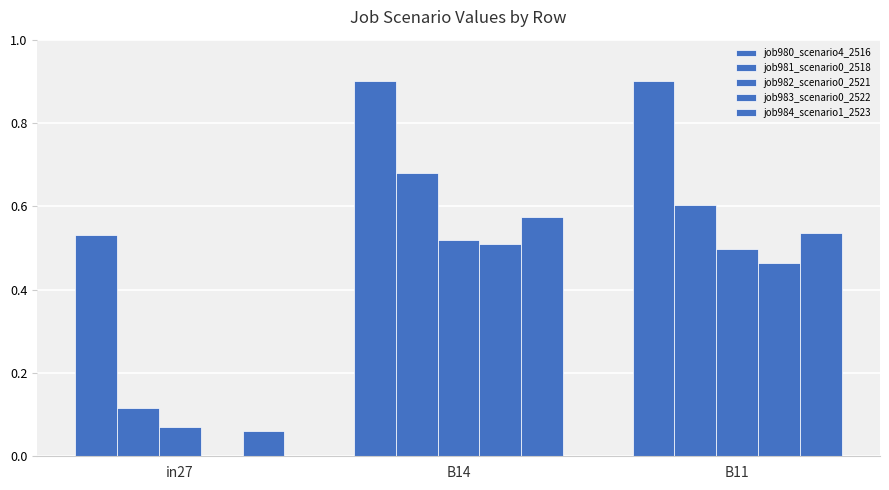

What is the spread (max minus min) of values at in27?

0.5